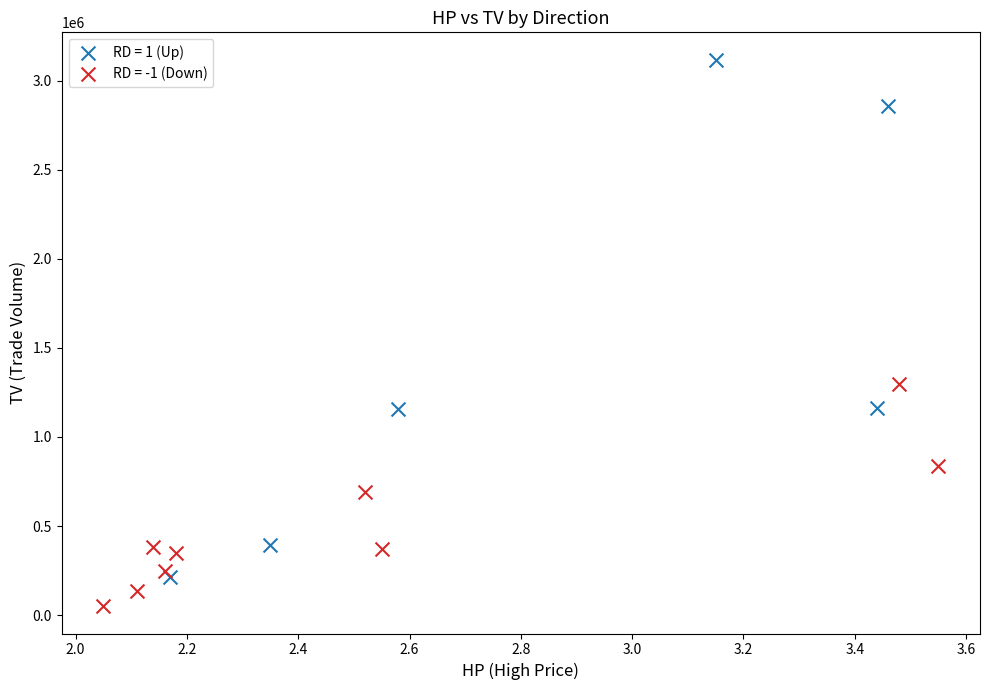

Which series has the widest spread of Y values?

RD = 1 (Up)